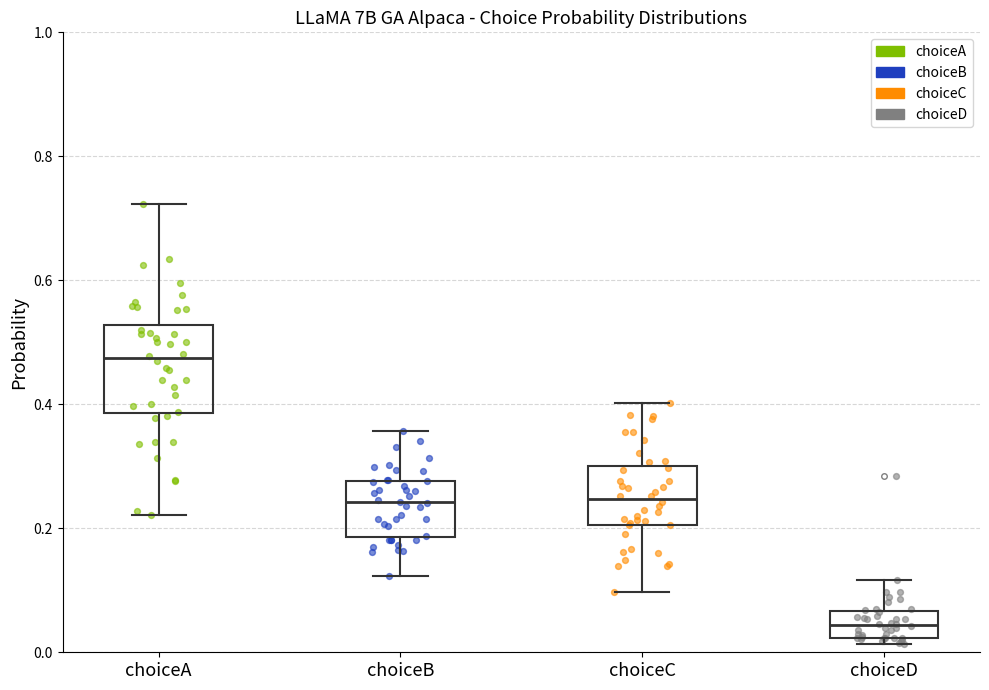

Where is the lower edge of the box for choiceC on the y-axis? The values are not printed on the chart, so give them approximately, as read against the axis.

0.20